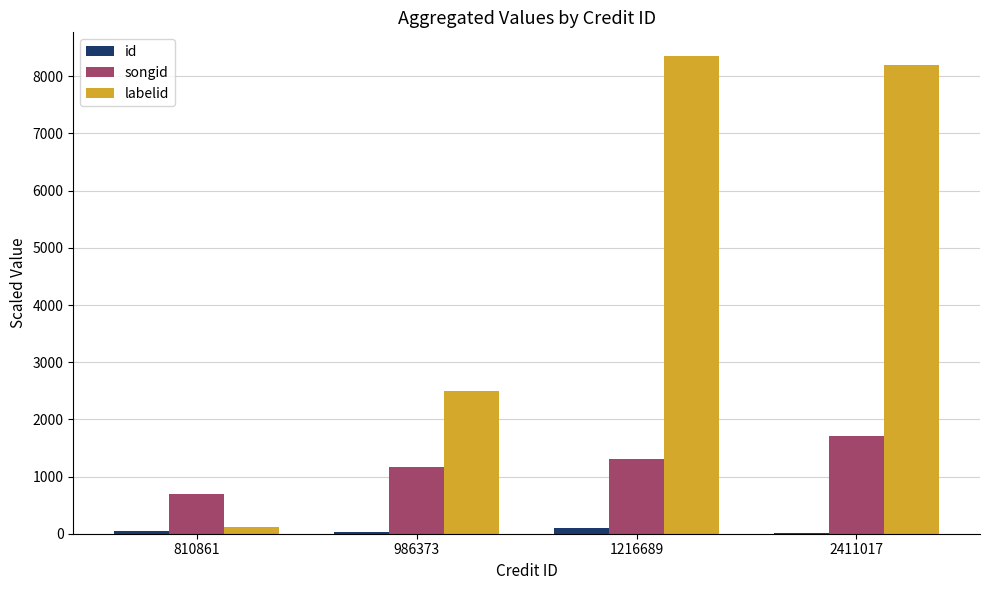

The value of songid at 986373 is 1162.6. True or false?

True